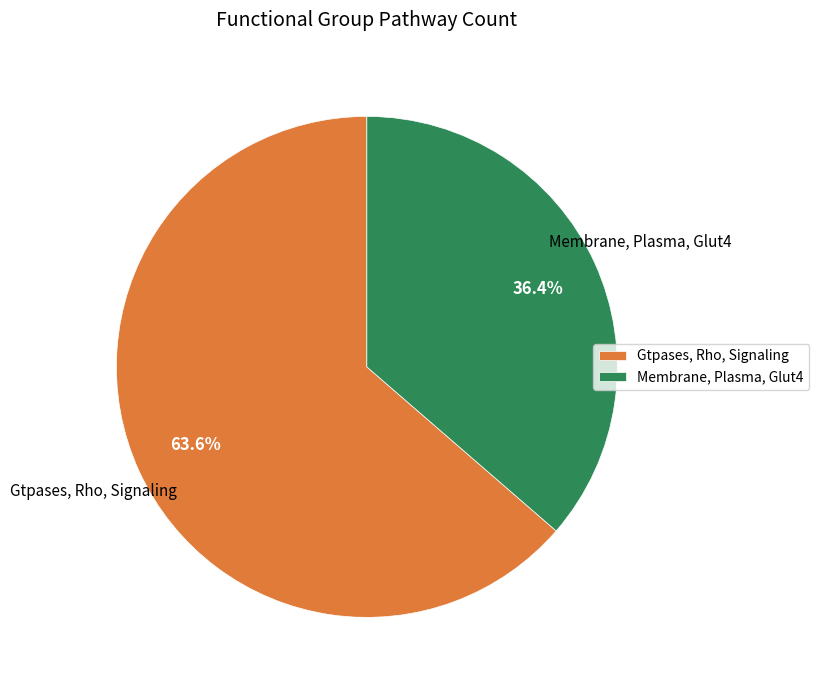

Rank the categories by value from highest to lowest.

Gtpases, Rho, Signaling, Membrane, Plasma, Glut4